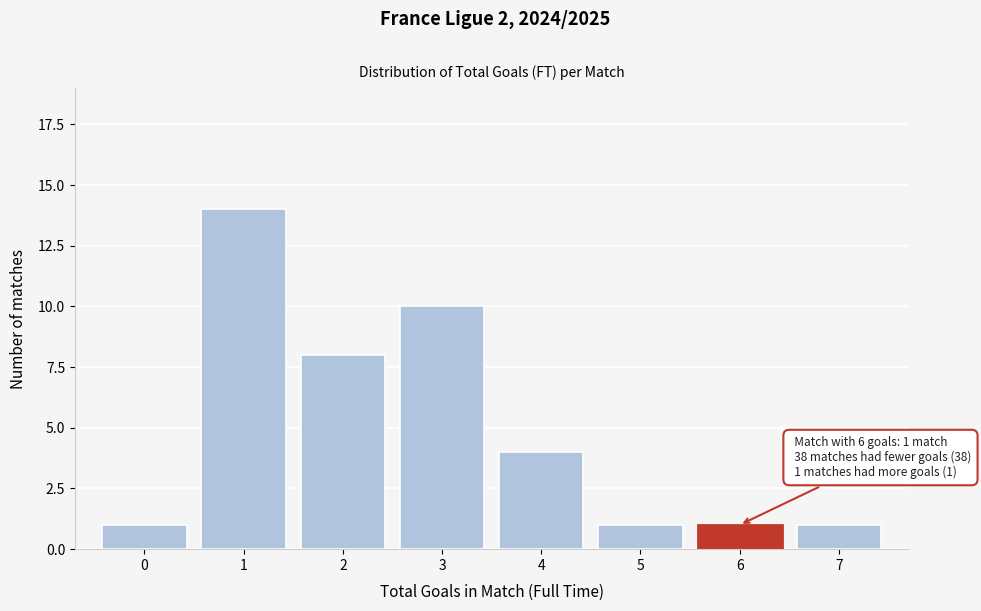

Reading right to left, transcribe all the data shown in this chart.

7=1	6=1	5=1	4=4	3=10	2=8	1=14	0=1